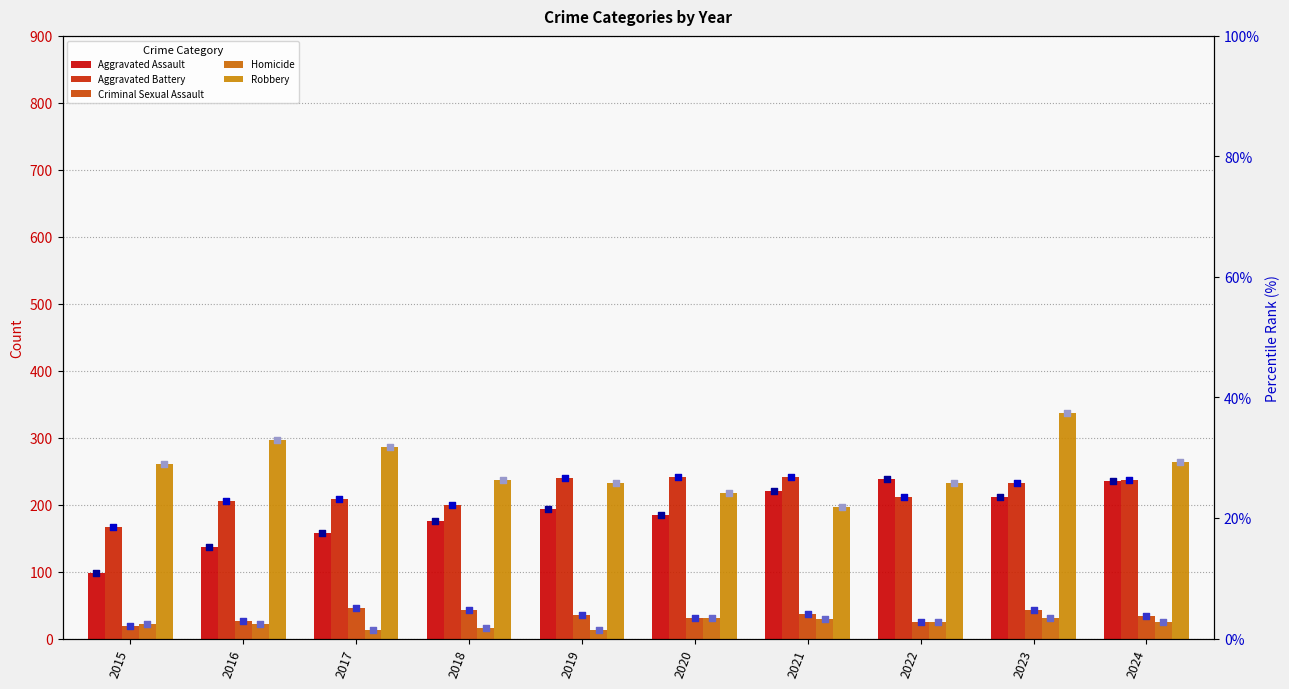

At how many categories does at least one series exceed 336?

1